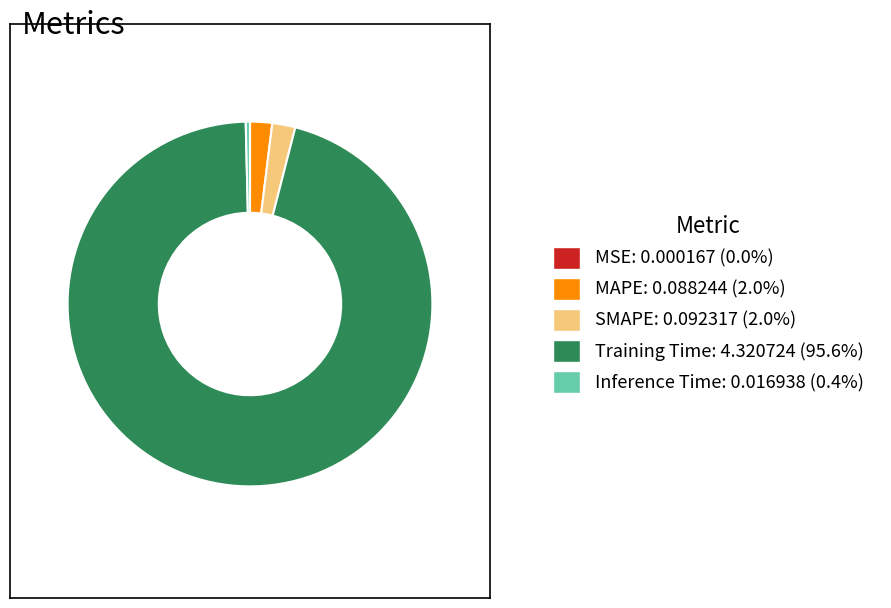

Is it true that SMAPE is 2% of the pie?

True